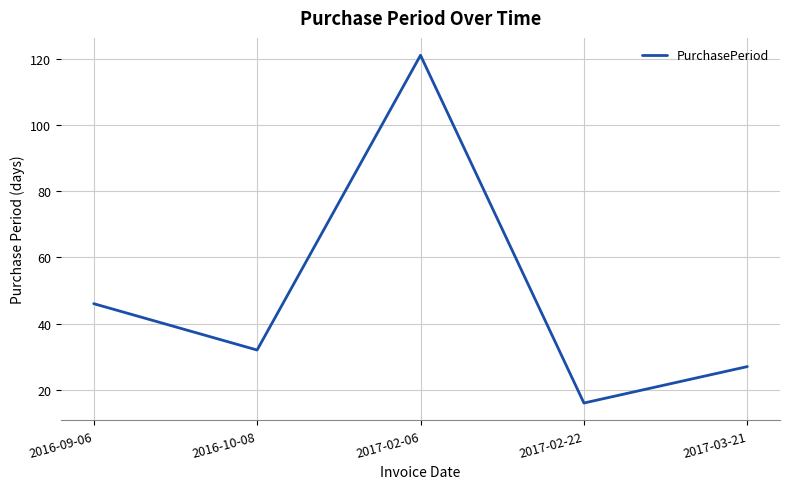

What is the difference between the second highest and minimum values?

30